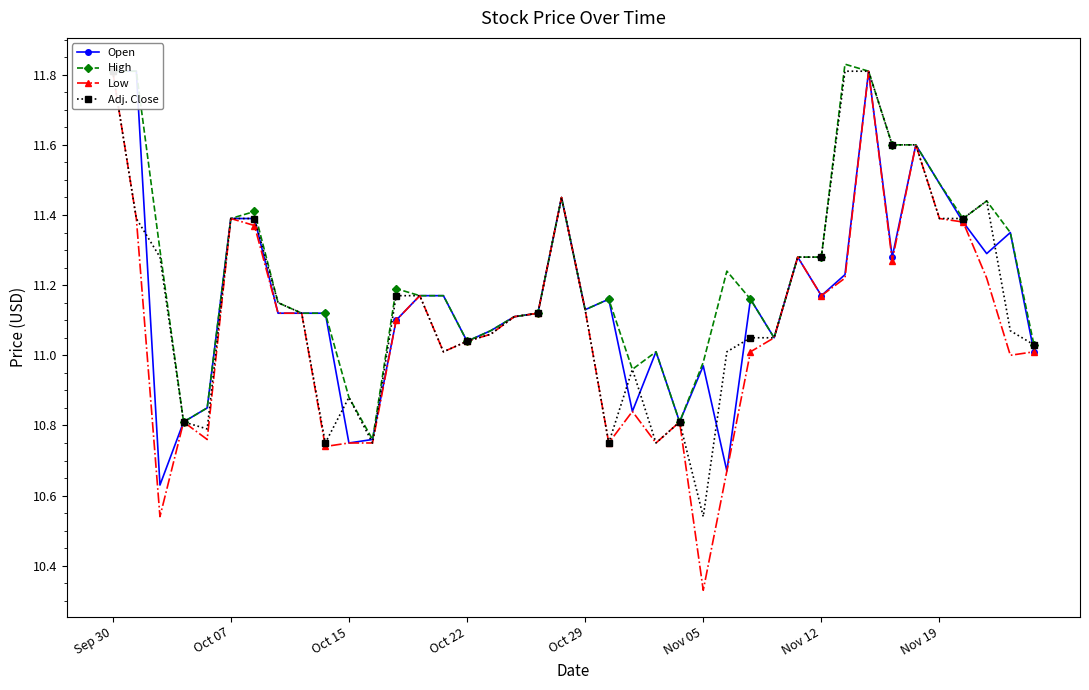

What are all the series names shown in the legend?

Open, High, Low, Adj. Close